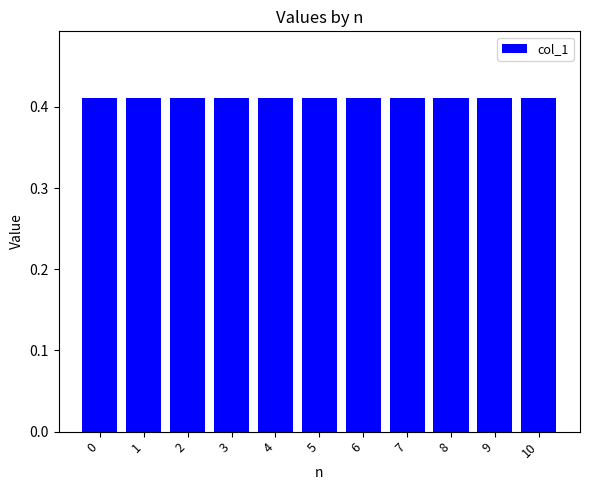

Is it true that the value at 4 is 0.7?

False